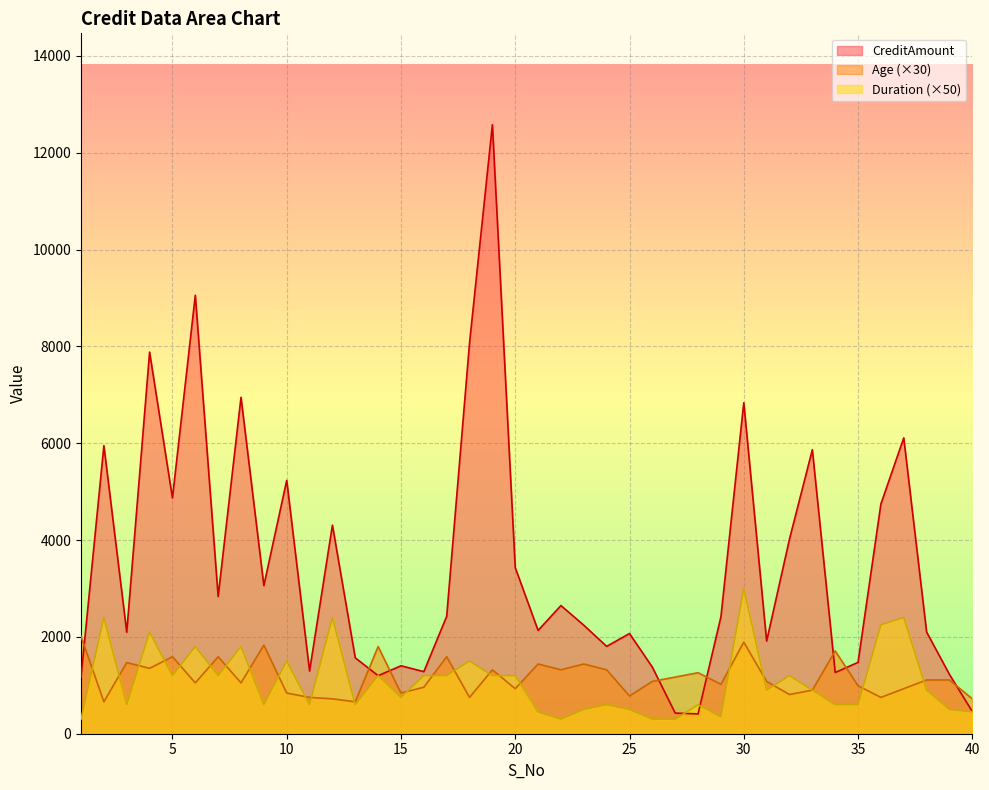

At how many categories does at least one series exceed 10713?

1